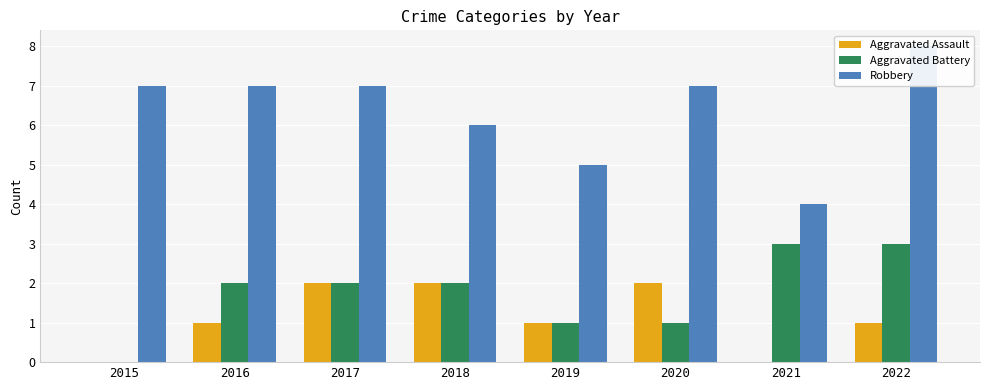

At which label does Robbery reach its peak?

2022